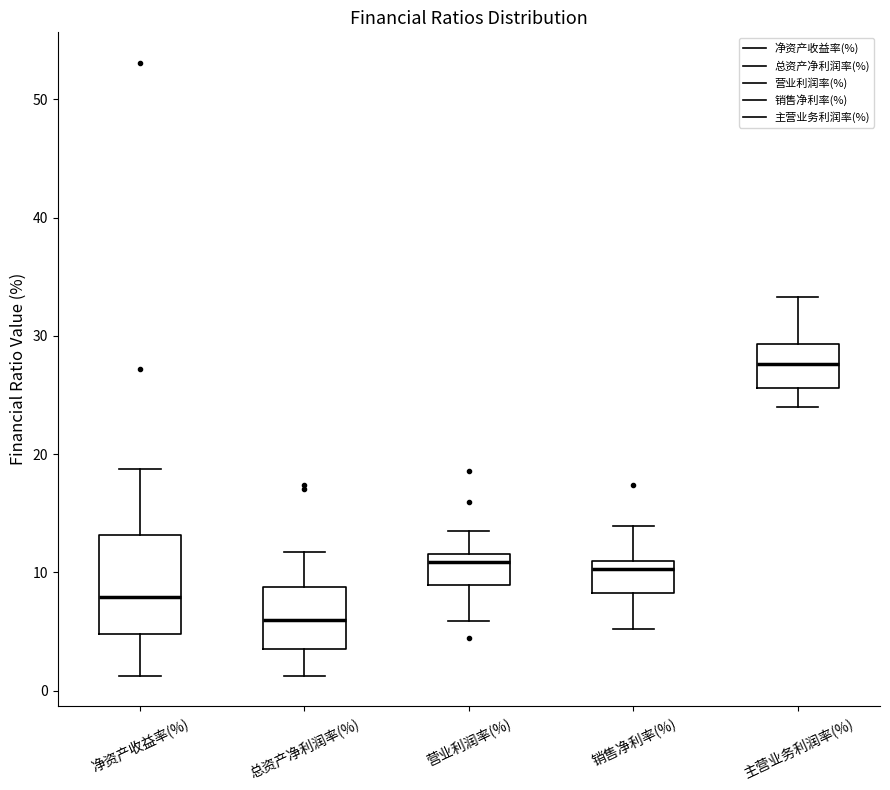

Which box is the tallest, from its lower edge to its upper edge?

净资产收益率(%)